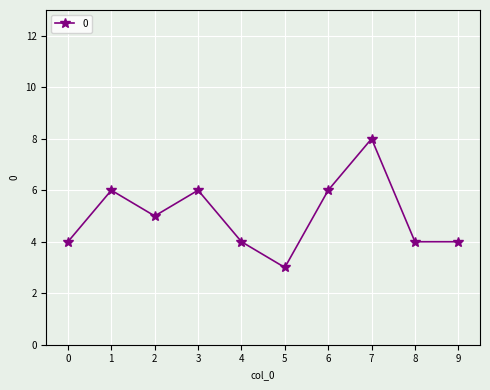

What is the value of the 9th point from the left?

4